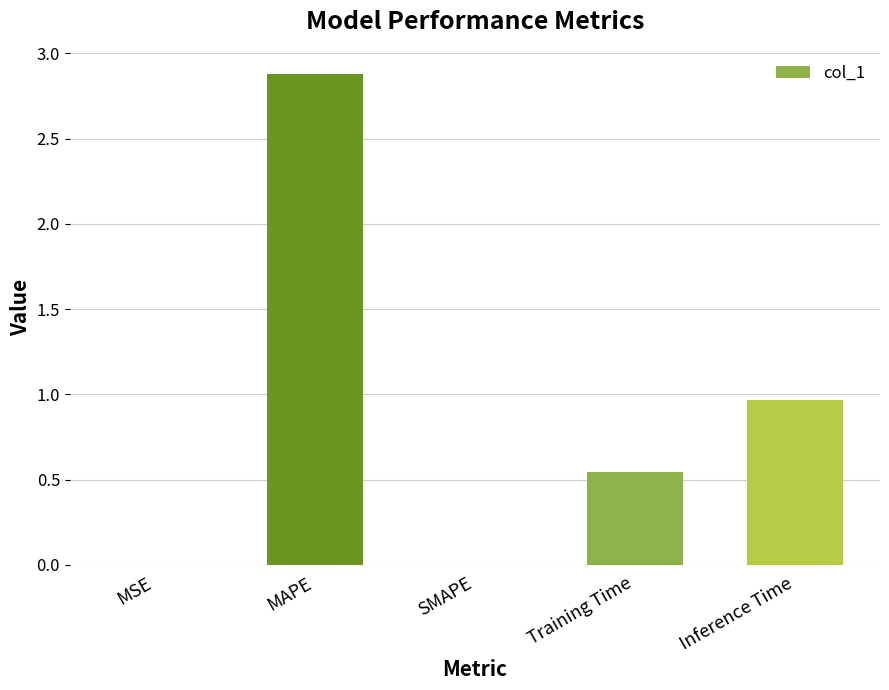

The value at MAPE is 2.9. True or false?

True